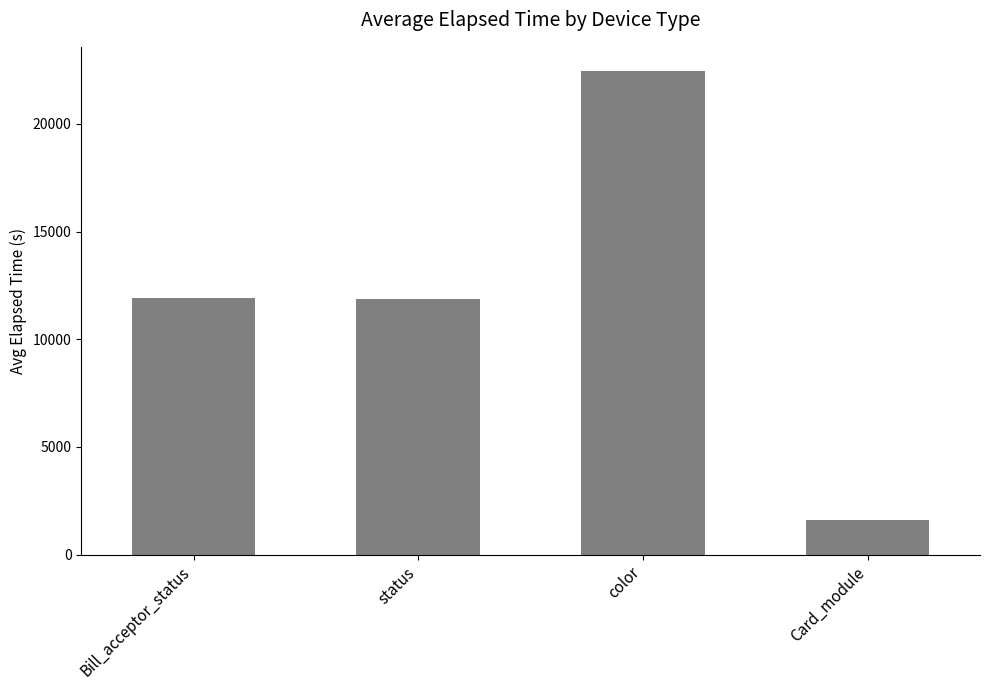

What is the label of the 2nd bar from the right?

color